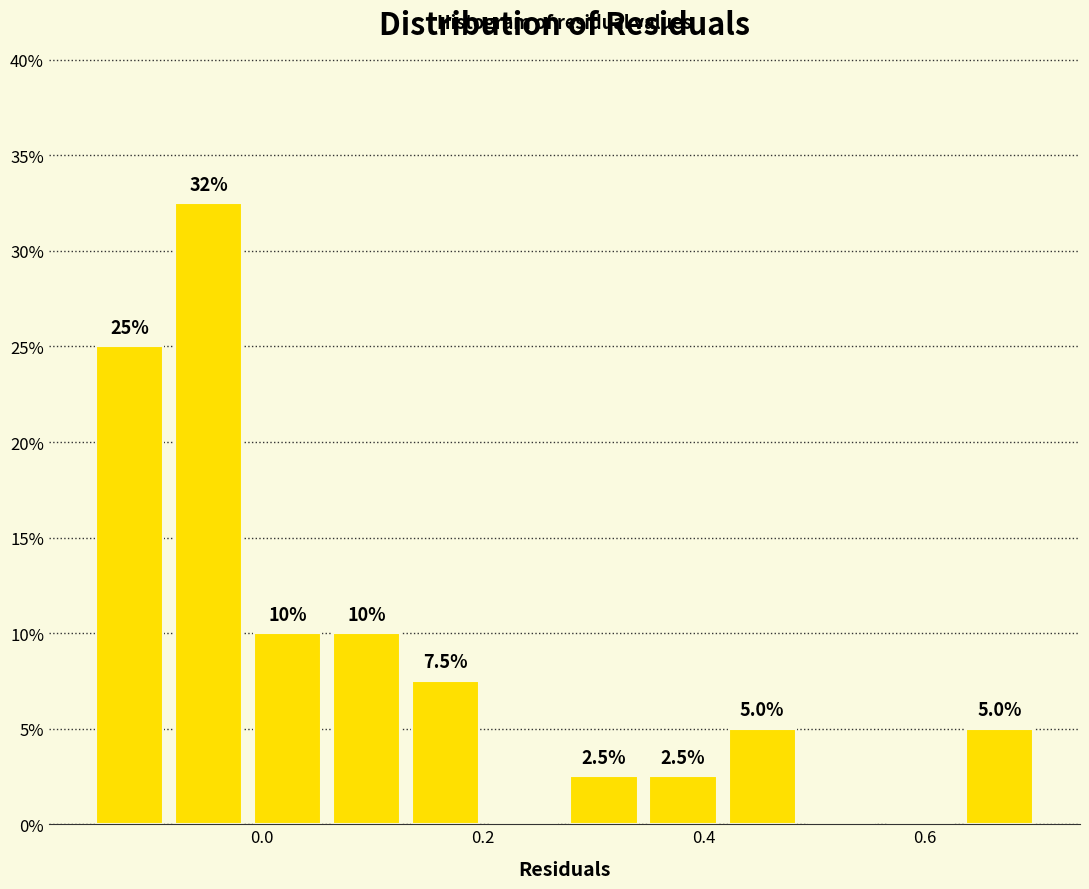

Read against the x-axis, roughly where is the centre of the tallest bar?

-0.04